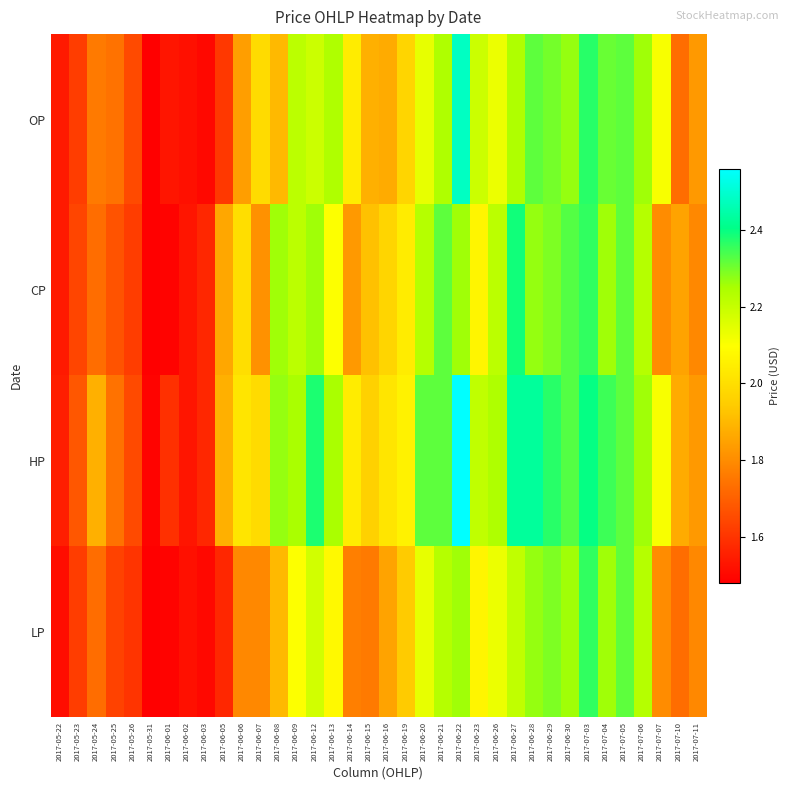

What is the total value across all series at 2017-05-24?

7.1